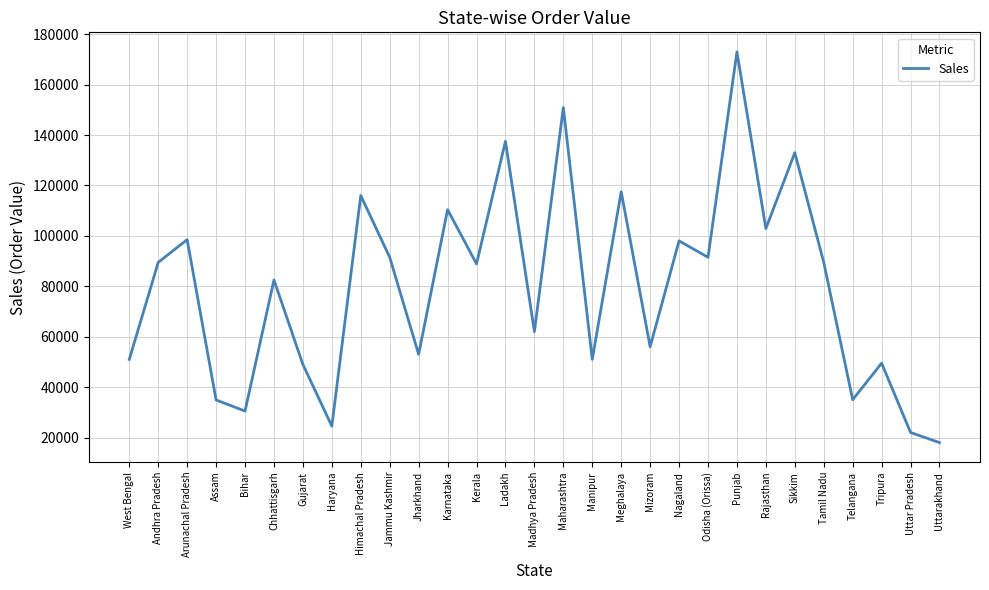

True or false: the data shows 134261 at Tamil Nadu.

False